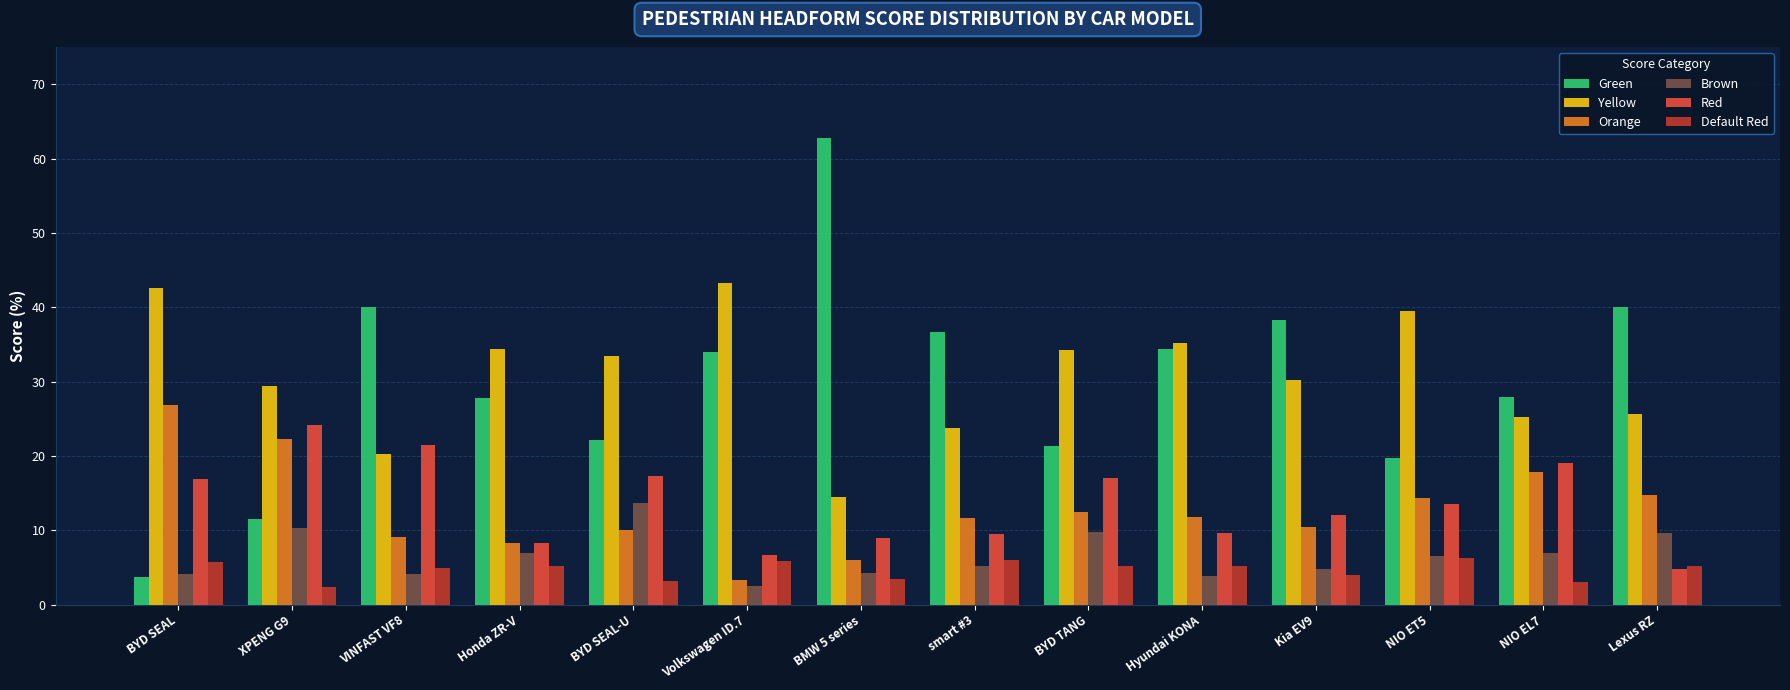

The Orange series shows 30.9 at XPENG G9. True or false?

False